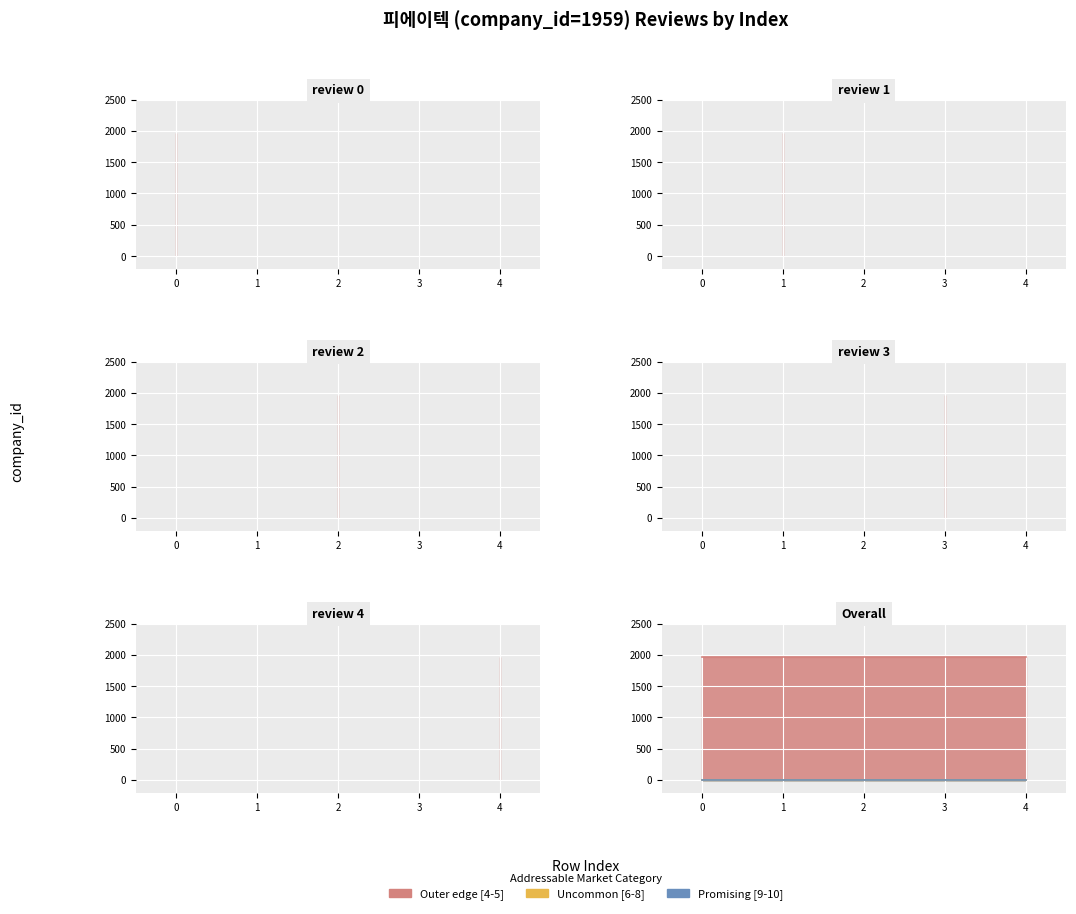

What are all the series names shown in the legend?

Outer edge [4-5], Uncommon [6-8], Promising [9-10]